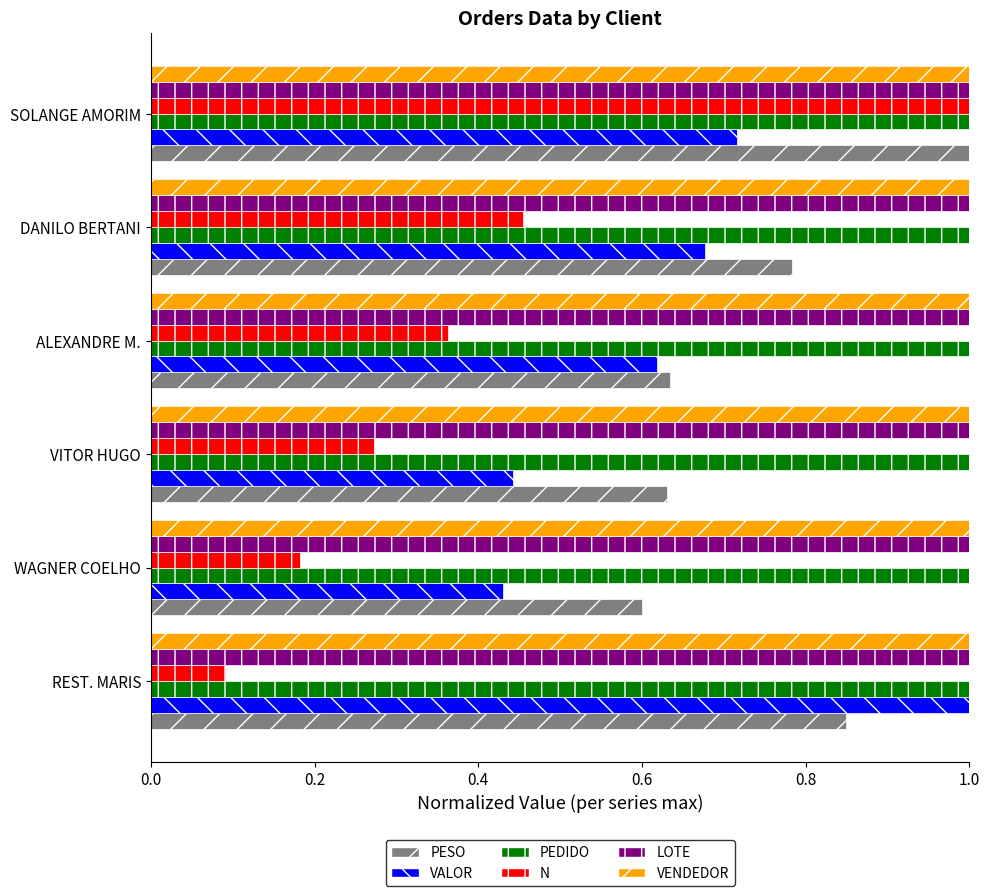

What is the approximate value of LOTE at ALEXANDRE M.?

1.0